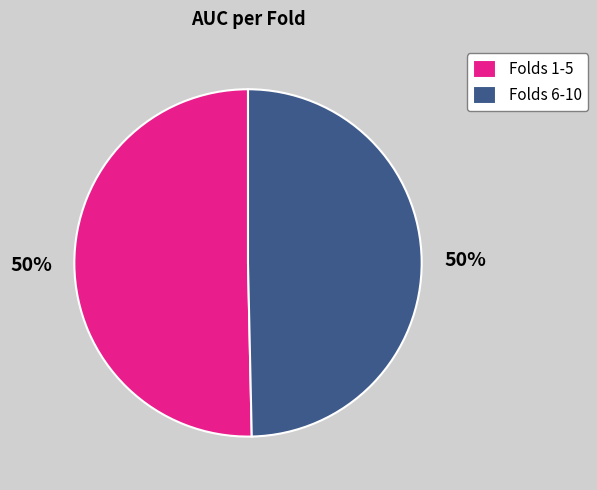

To the nearest percent, what is the average slice percentage?

50%